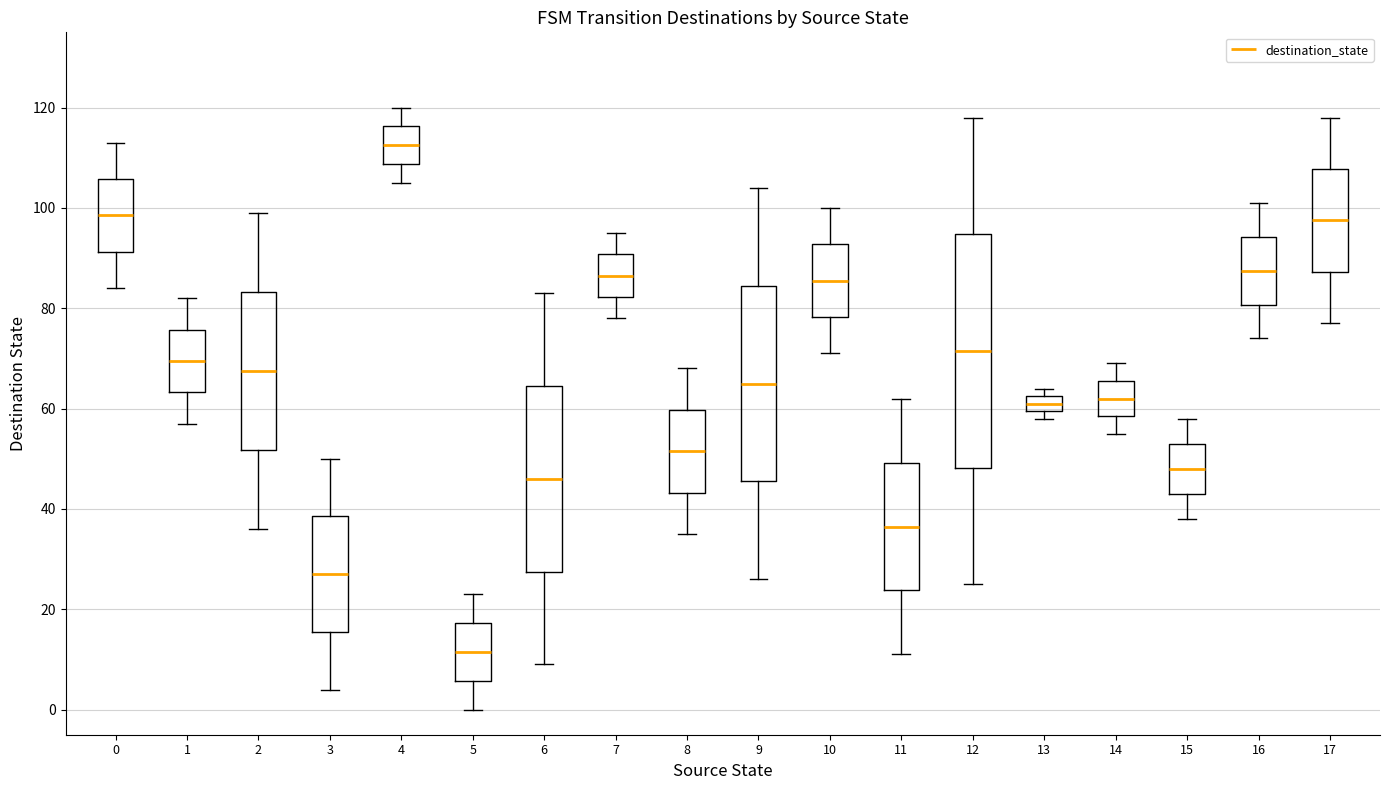

Reading left to right, transcribe this box plot: for each box, give where its median line is, the range the box spans, and where its two whiskers end, as read against the y-axis. The values are not printed on the chart, so give them approximately, as read against the axis.

0: median 98, box 92 to 106, whiskers 84 to 114
1: median 70, box 64 to 76, whiskers 58 to 82
2: median 68, box 52 to 84, whiskers 36 to 100
3: median 28, box 16 to 38, whiskers 4 to 50
4: median 112, box 108 to 116, whiskers 106 to 120
5: median 12, box 6 to 18, whiskers 0 to 24
6: median 46, box 28 to 64, whiskers 10 to 84
7: median 86, box 82 to 90, whiskers 78 to 96
8: median 52, box 44 to 60, whiskers 36 to 68
9: median 66, box 46 to 84, whiskers 26 to 104
10: median 86, box 78 to 92, whiskers 72 to 100
11: median 36, box 24 to 50, whiskers 12 to 62
12: median 72, box 48 to 94, whiskers 26 to 118
13: median 62 (inside the box), box 60 to 62, whiskers 58 to 64
14: median 62, box 58 to 66, whiskers 56 to 70
15: median 48, box 44 to 54, whiskers 38 to 58
16: median 88, box 80 to 94, whiskers 74 to 102
17: median 98, box 88 to 108, whiskers 78 to 118